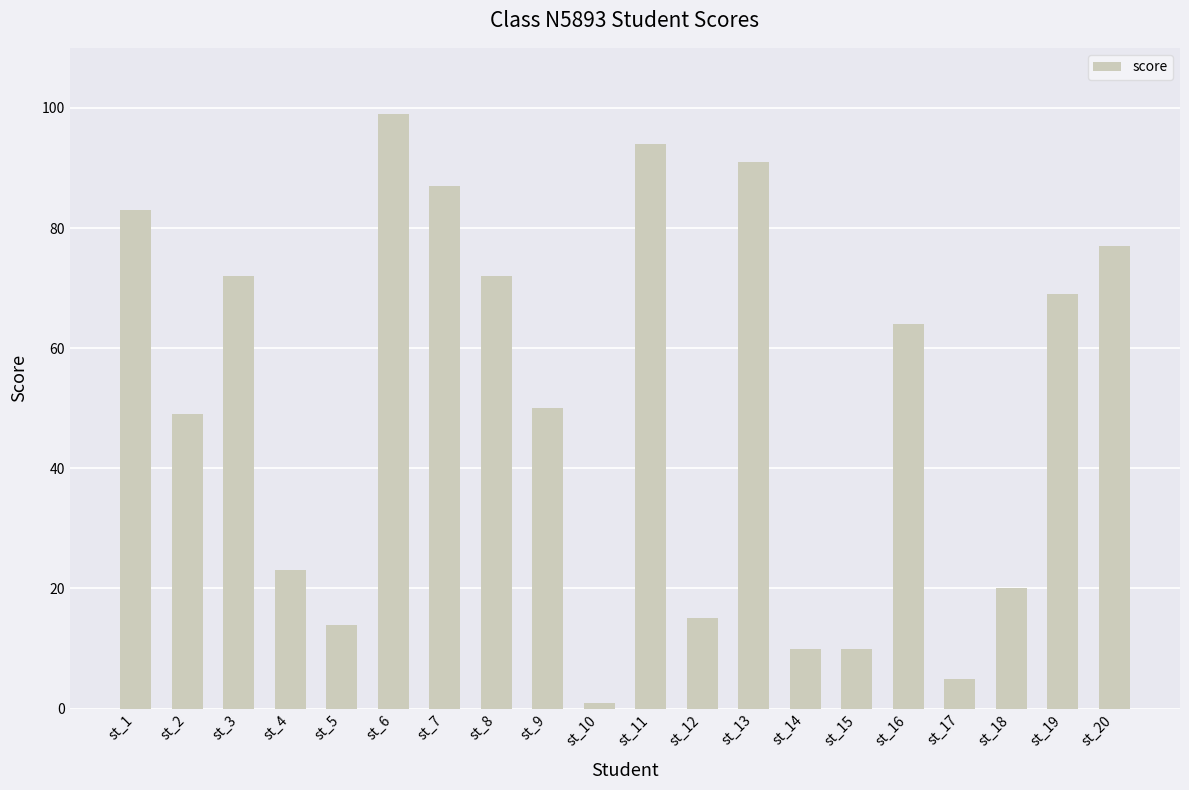

What is the value of the 2nd bar from the left?

49